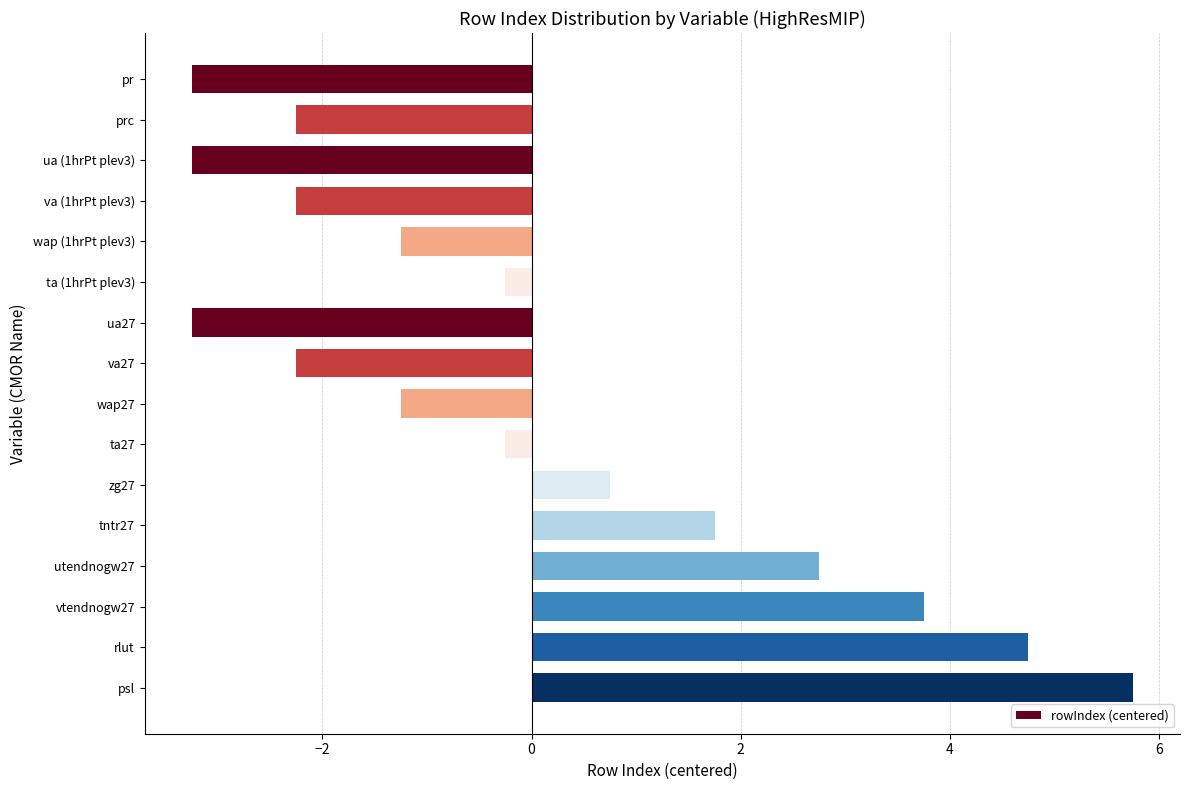

Reading bottom to top, list all the values displayed in this chart.

5.8	4.8	3.8	2.8	1.8	0.8	-0.2	-1.2	-2.2	-3.2	-0.2	-1.2	-2.2	-3.2	-2.2	-3.2